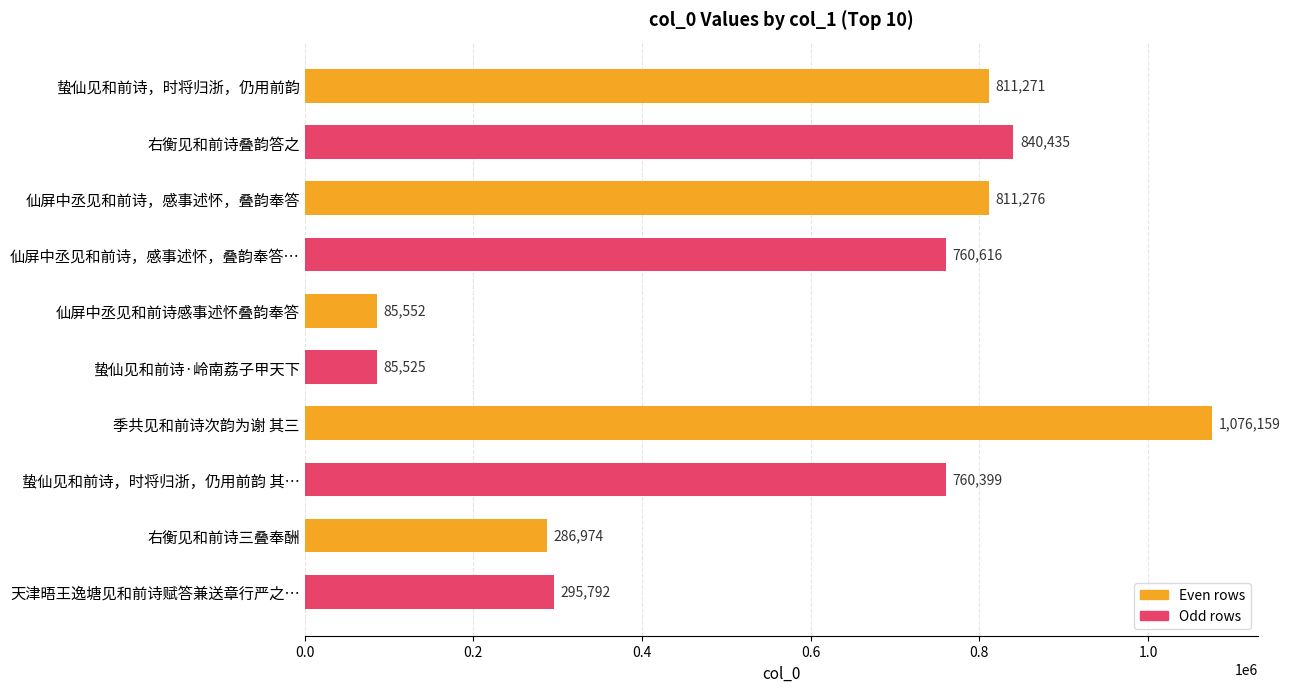

At which category does the chart reach its peak across all series?

季共见和前诗次韵为谢 其三